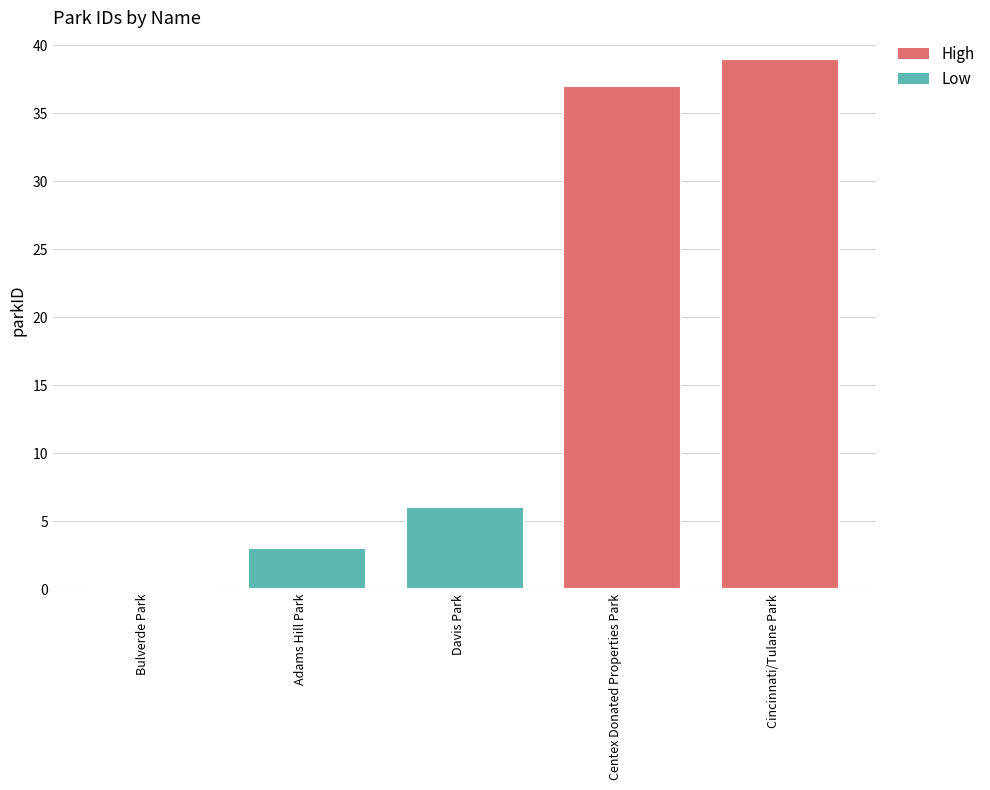

What is the label of the 1st bar from the right?

Cincinnati/Tulane Park